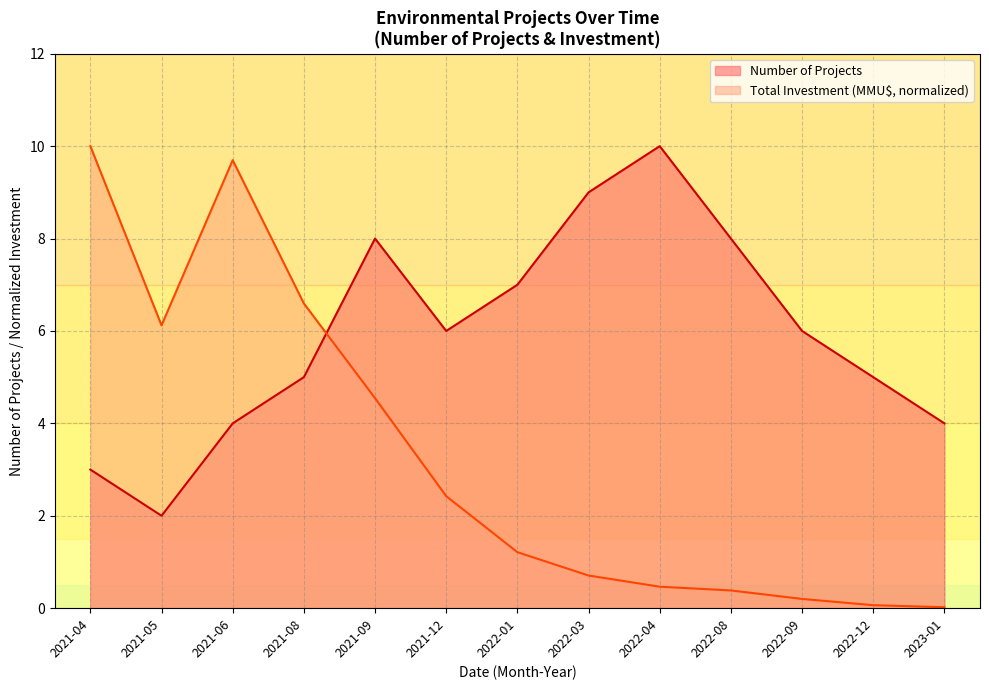

In Number of Projects, how many points are higher than both neighbors (excluding endpoints)?

2